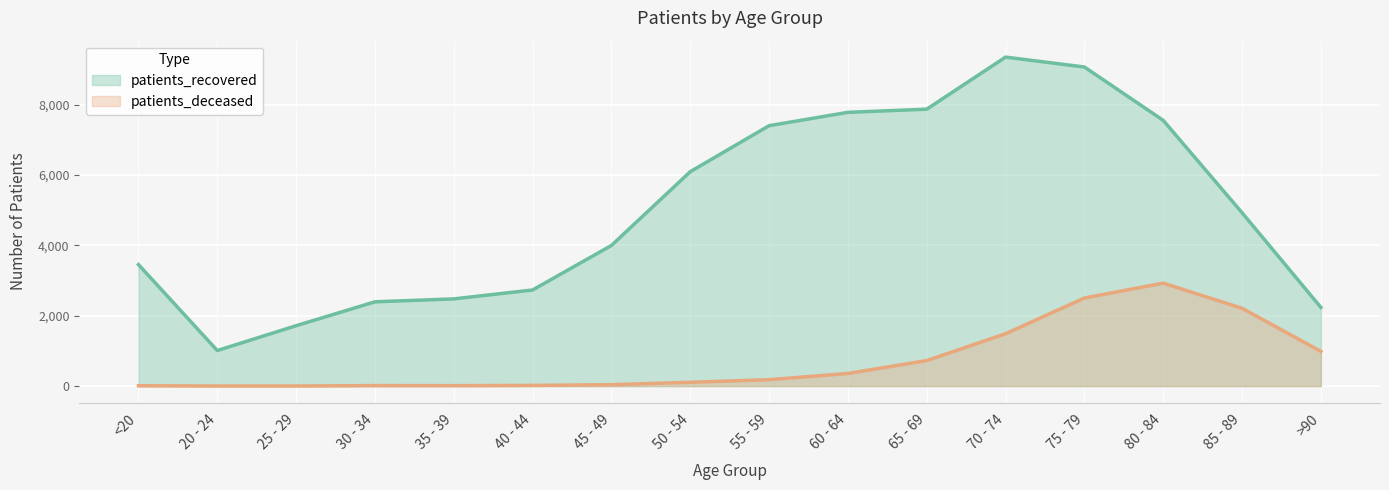

Read the patients_deceased value at >90.

987